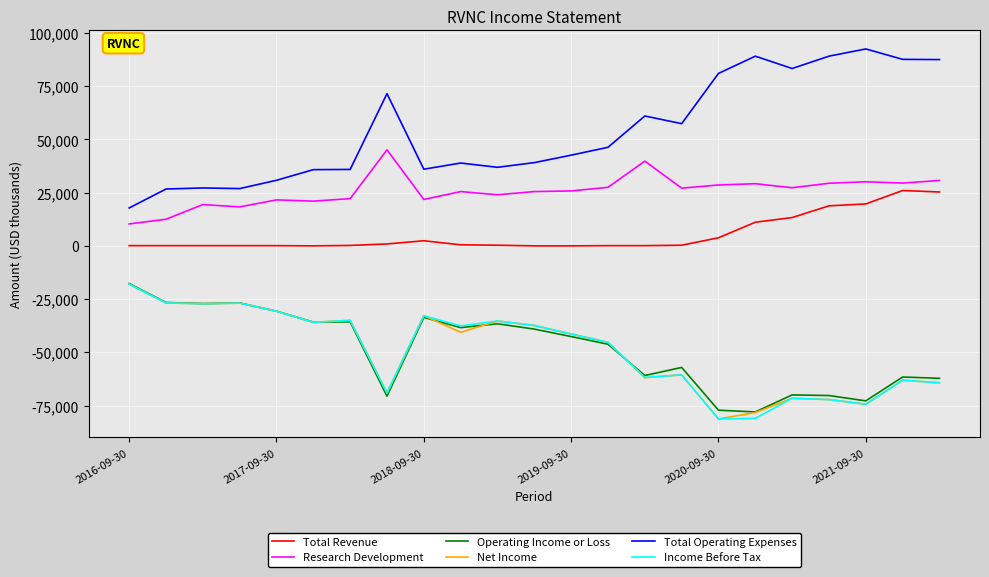

Which series has the largest total across all categories?

Total Operating Expenses